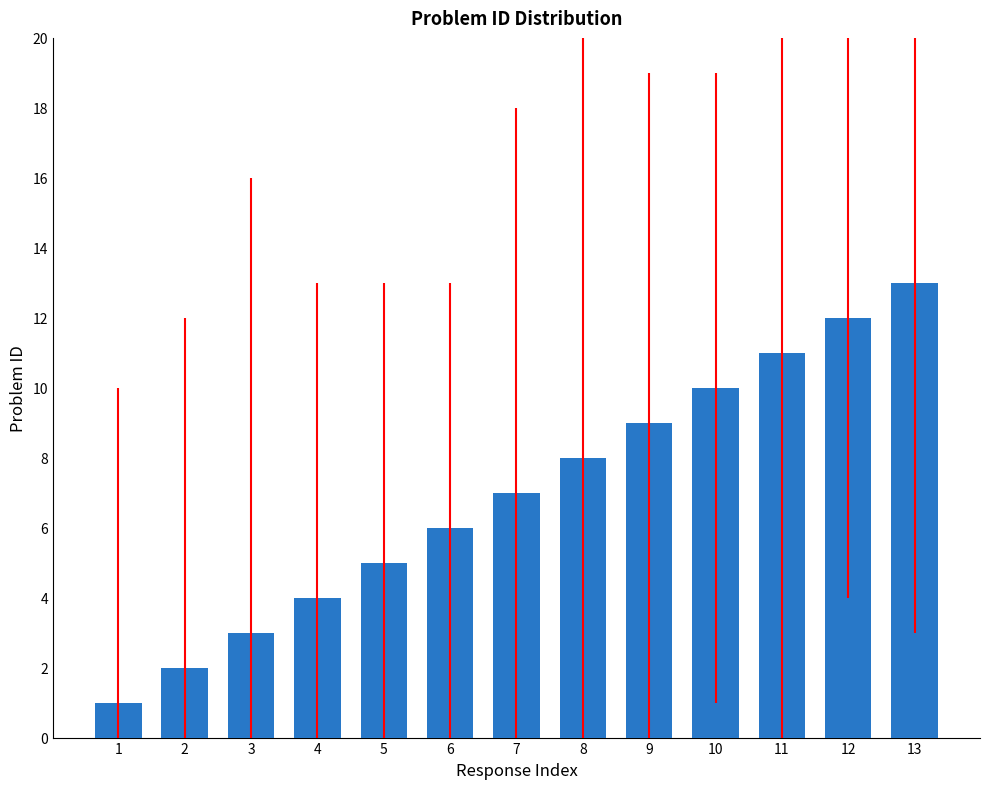

What is the difference between the maximum and minimum values?

12